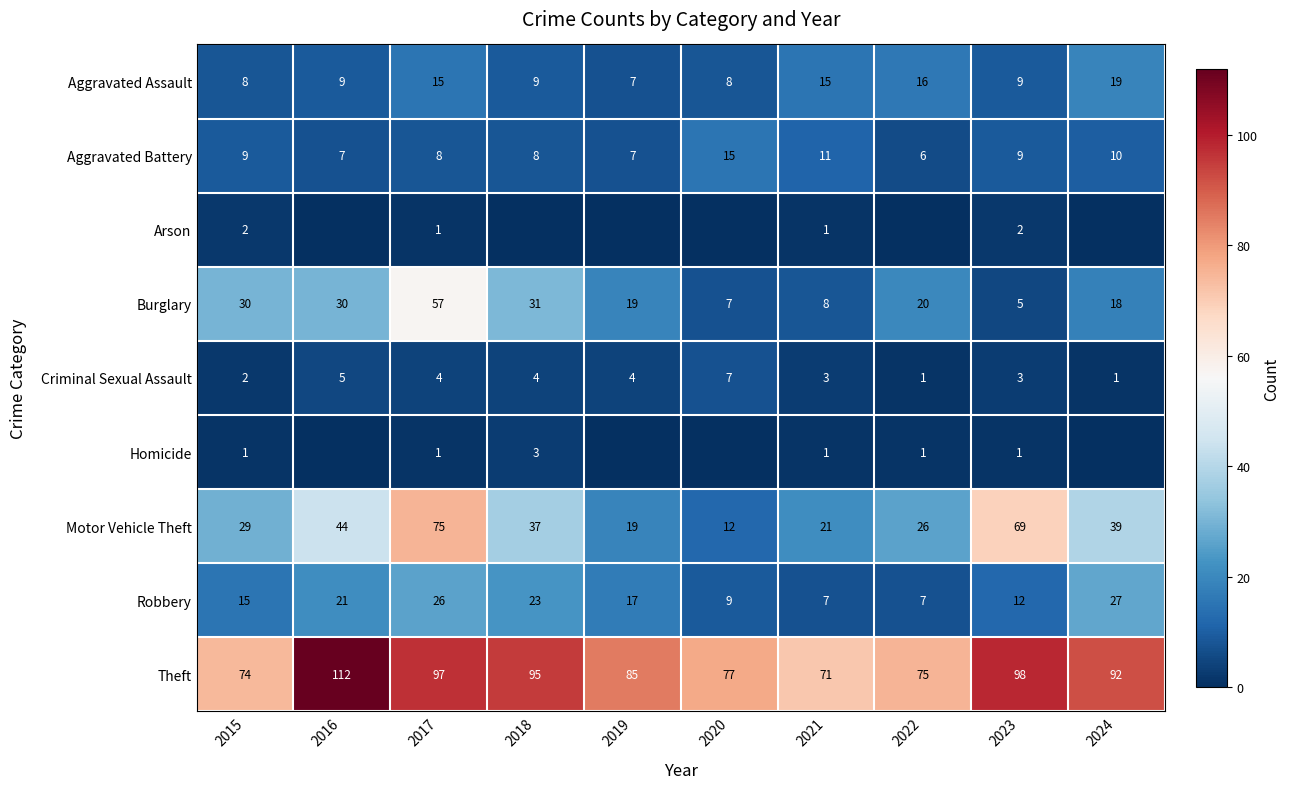

How many categories are shown in the chart?

10